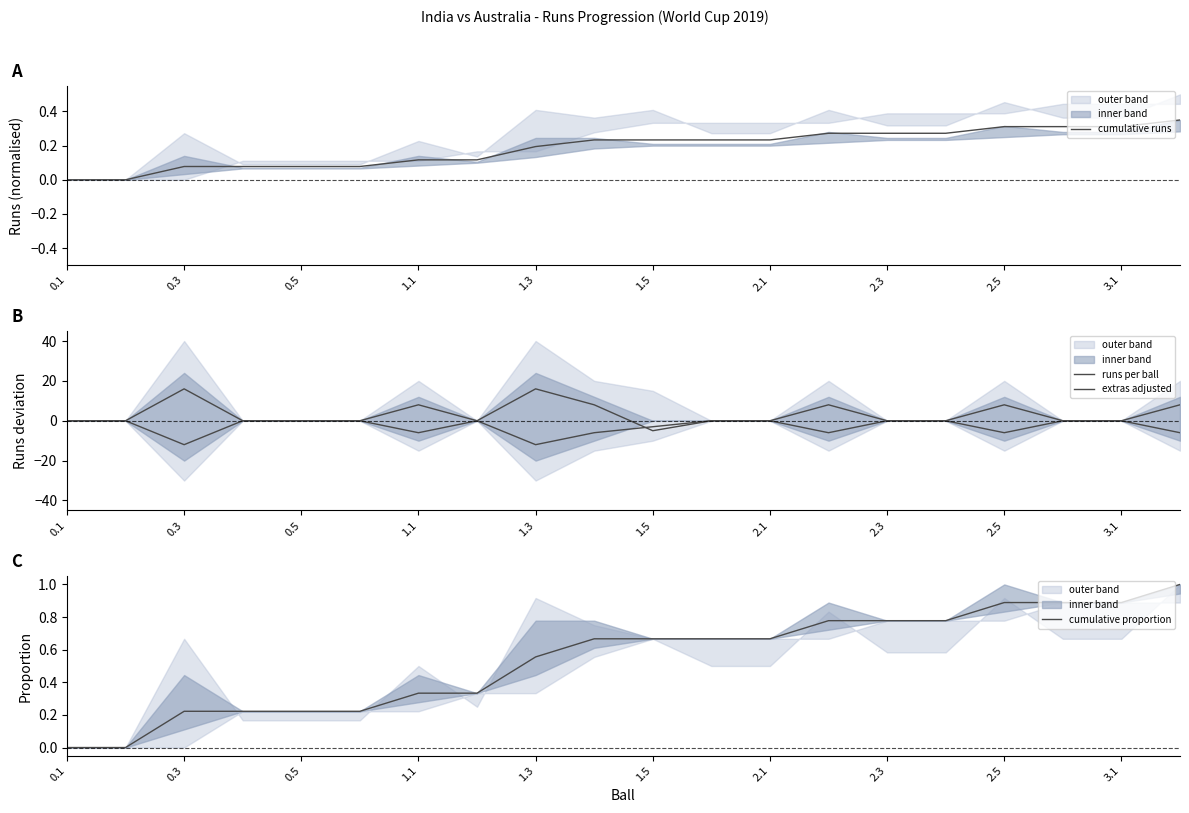

True or false: extras adjusted has more than 1 interior local peaks.

False